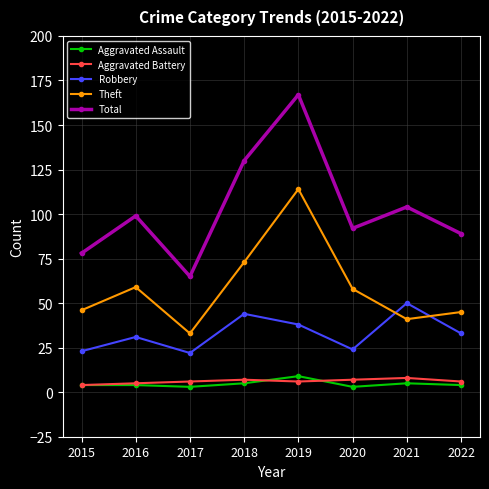

Does the chart have visible grid lines?

Yes